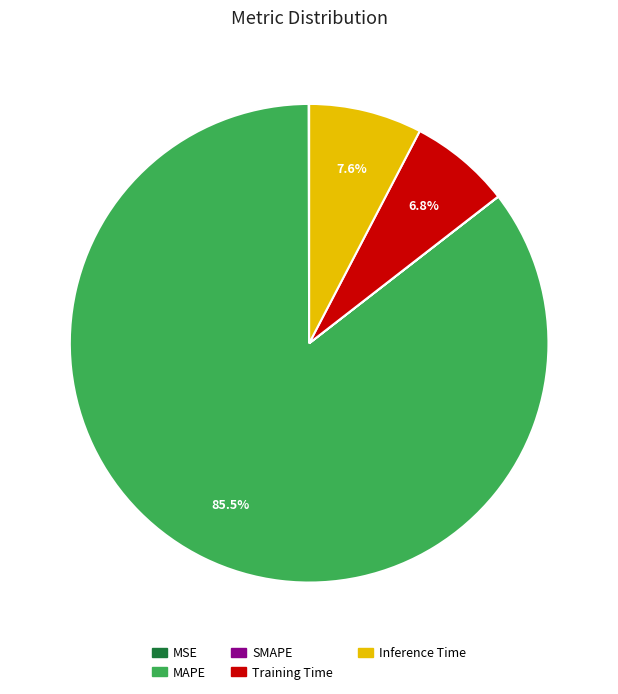

Which slice represents more than half of the pie?

MAPE